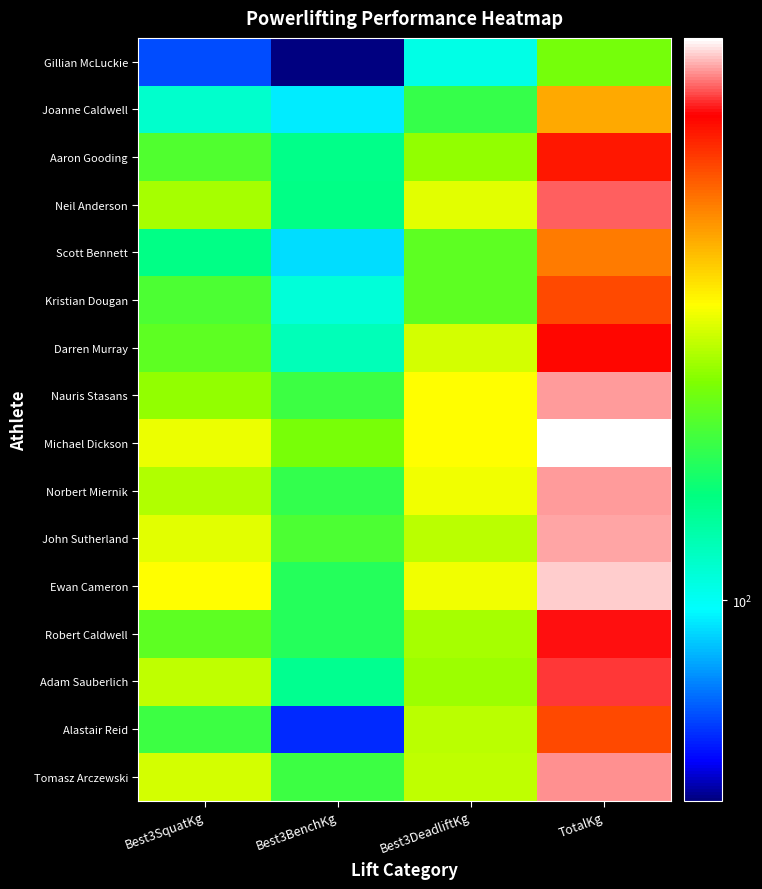

How many data points does each series have?

4